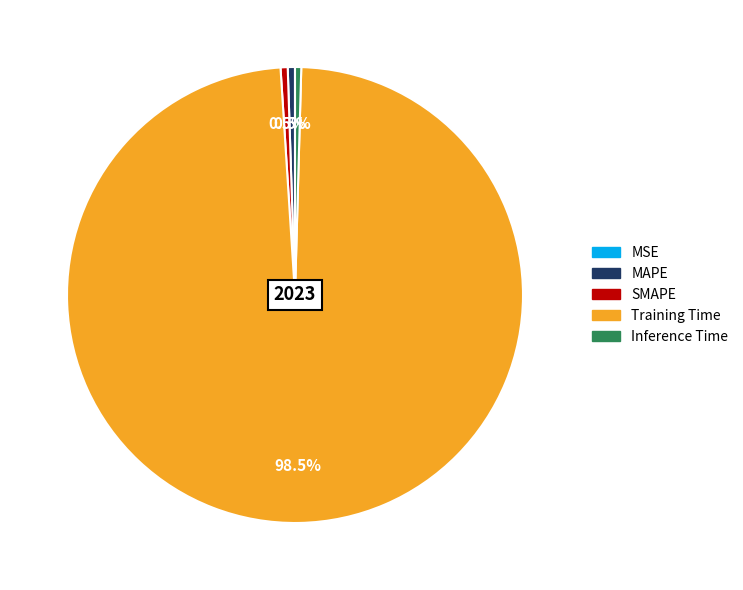

Combined, do SMAPE and Training Time account for over 50%?

Yes